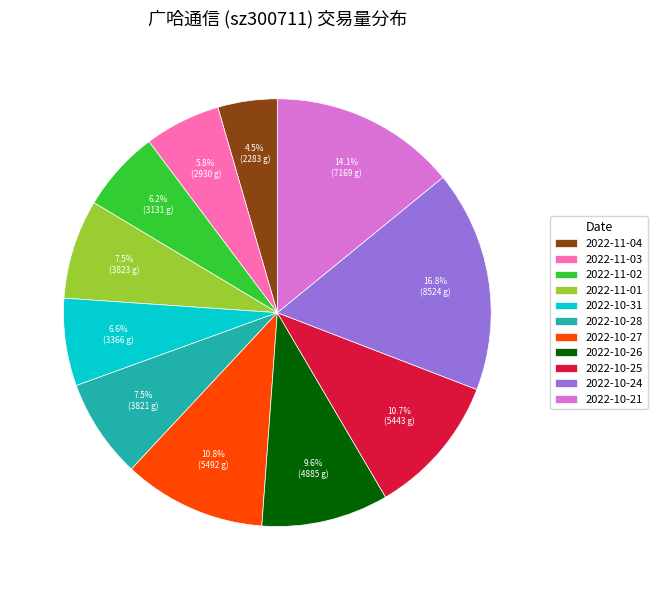

What is the smallest slice in the pie chart?

2022-11-04